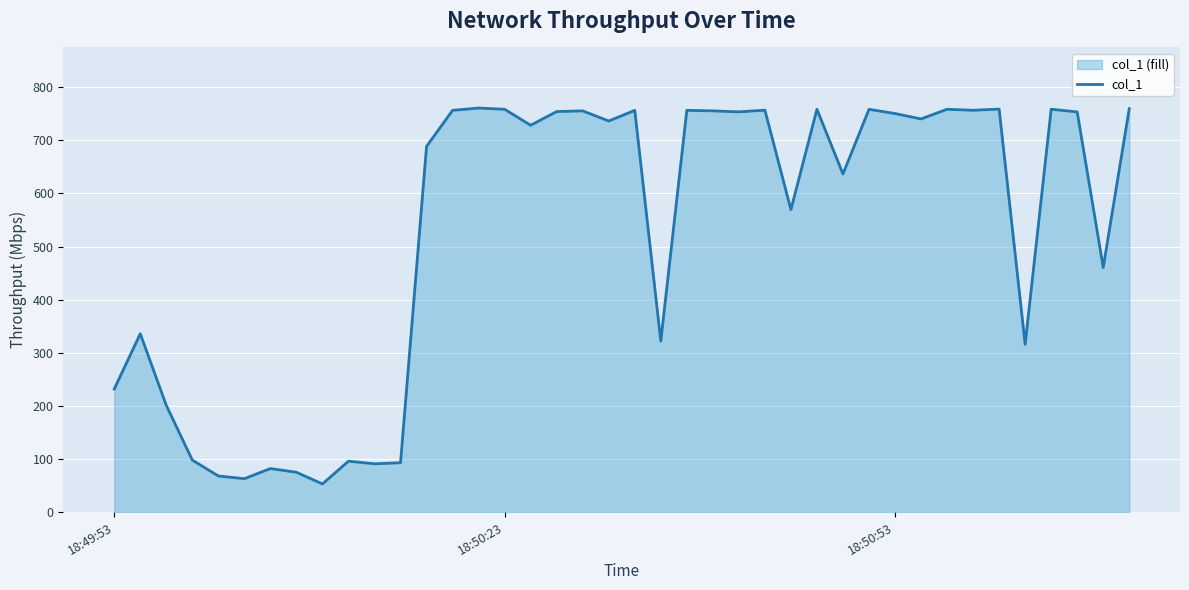

What is the greatest value displayed?

760.8